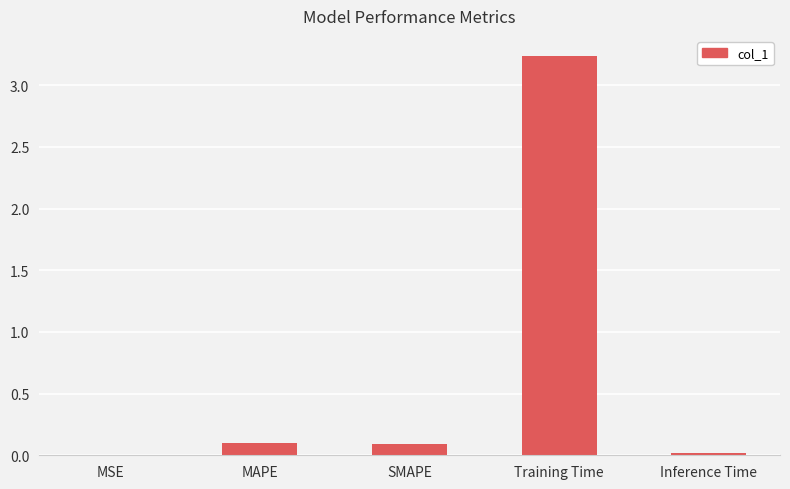

What is the change in value from MAPE to Training Time?

+3.1